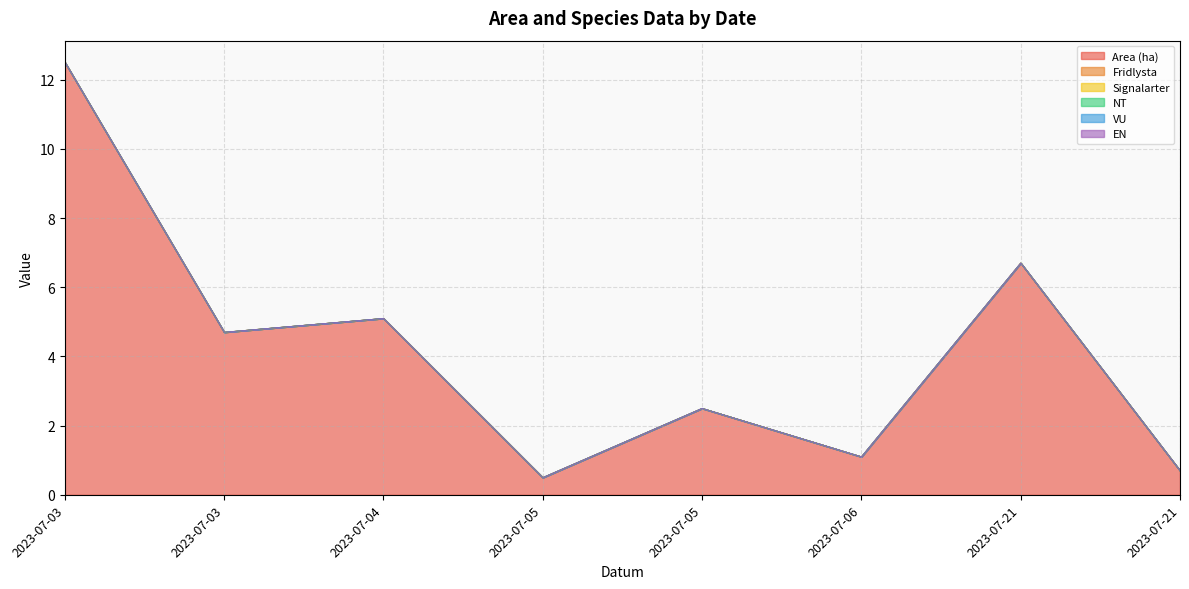

Reading left to right, list all the values displayed in this chart.

Area (ha): 12.5	4.7	5.1	0.5	2.5	1.1	6.7	0.7
Fridlysta: 0.0	0.0	0.0	0.0	0.0	0.0	0.0	0.0
Signalarter: 0.0	0.0	0.0	0.0	0.0	0.0	0.0	0.0
NT: 0.0	0.0	0.0	0.0	0.0	0.0	0.0	0.0
VU: 0.0	0.0	0.0	0.0	0.0	0.0	0.0	0.0
EN: 0.0	0.0	0.0	0.0	0.0	0.0	0.0	0.0